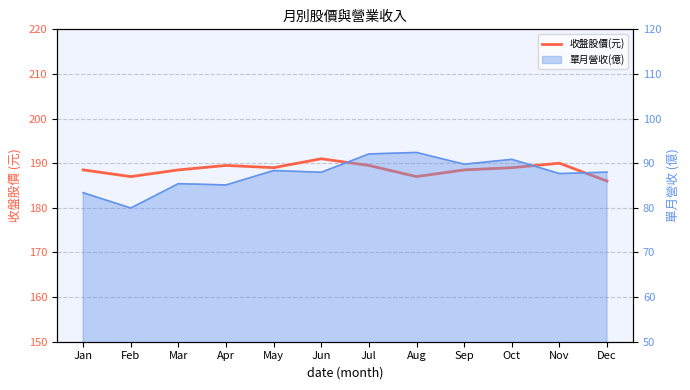

Does the chart display data point markers on the line(s)?

No